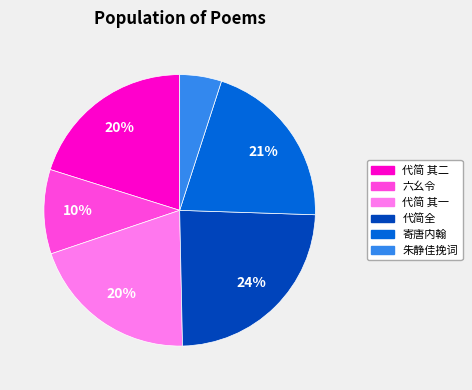

Does any single category account for the majority?

No